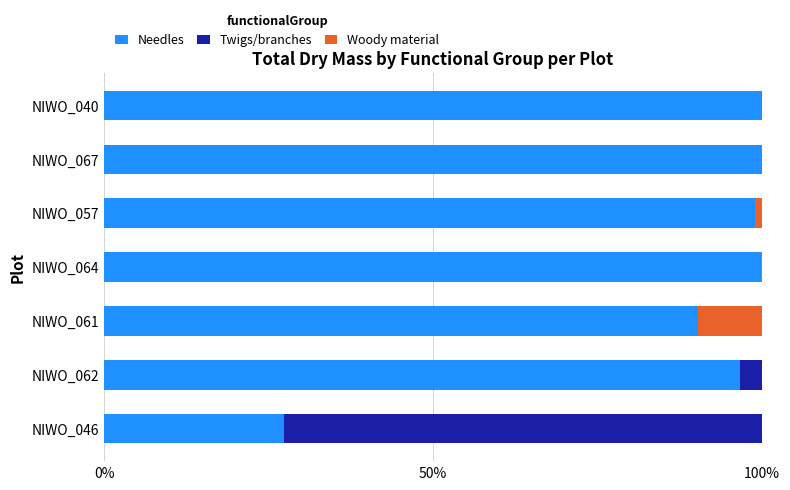

Is it true that Needles equals 135.0 at NIWO_062?

False